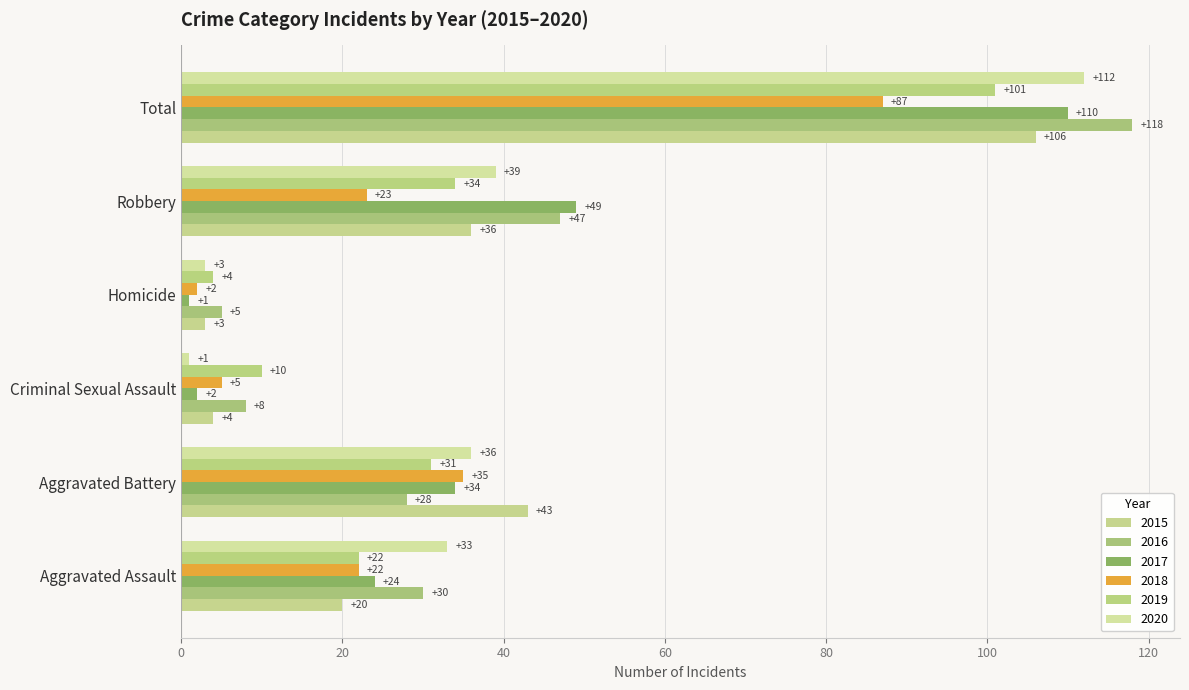

Which series has the widest spread of values?

2016